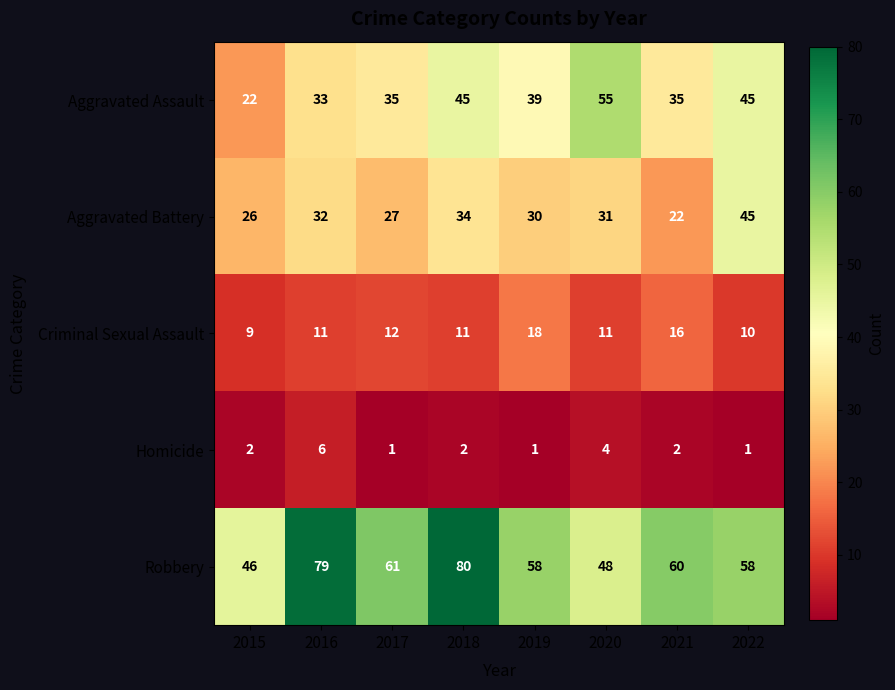

What is the spread (max minus min) of values at 2019?

57